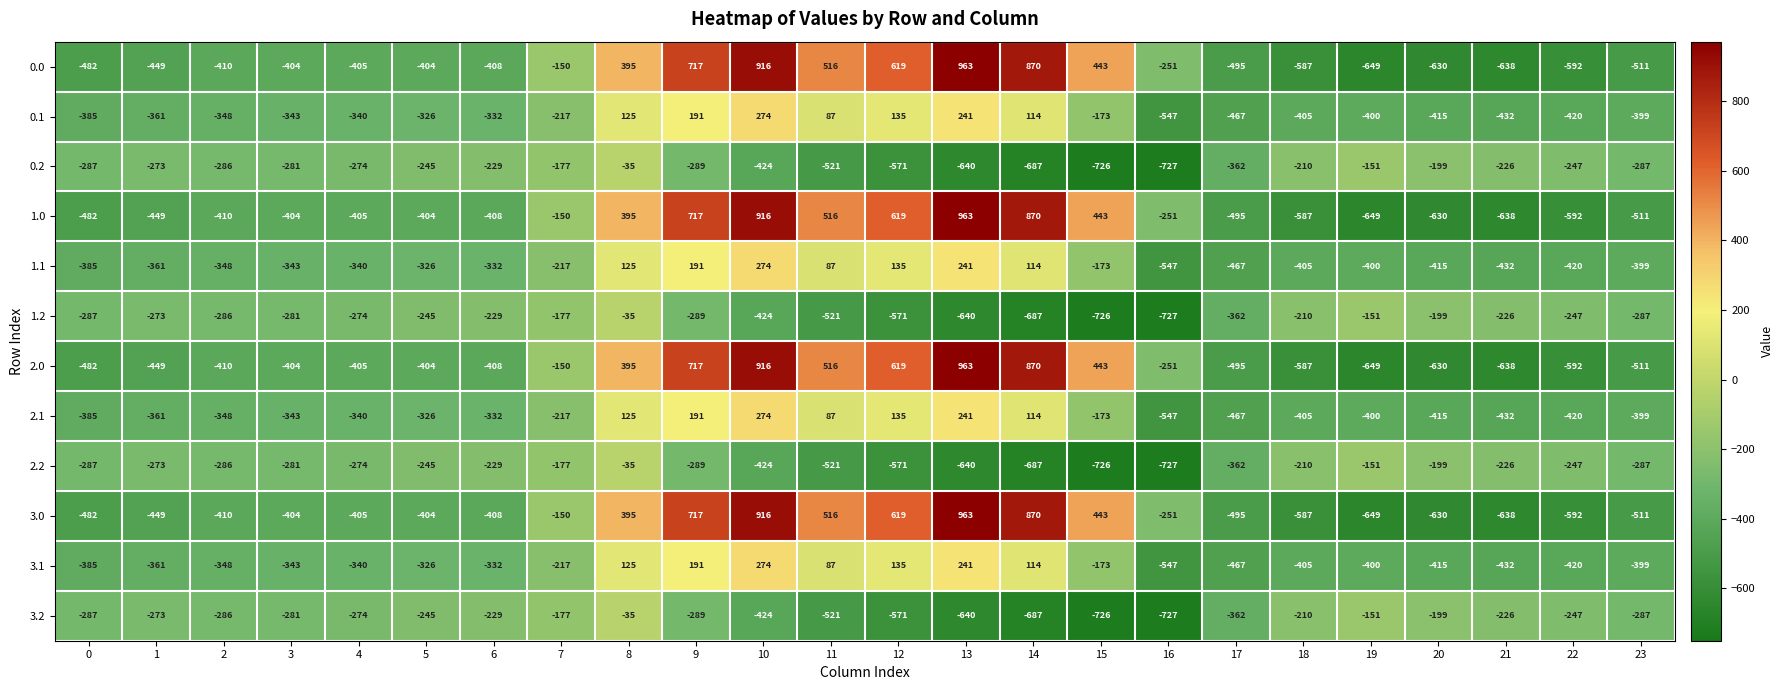

Rank the categories by 0.1 value from lowest to highest.

16, 17, 21, 22, 20, 18, 19, 23, 0, 1, 2, 3, 4, 6, 5, 7, 15, 11, 14, 8, 12, 9, 13, 10